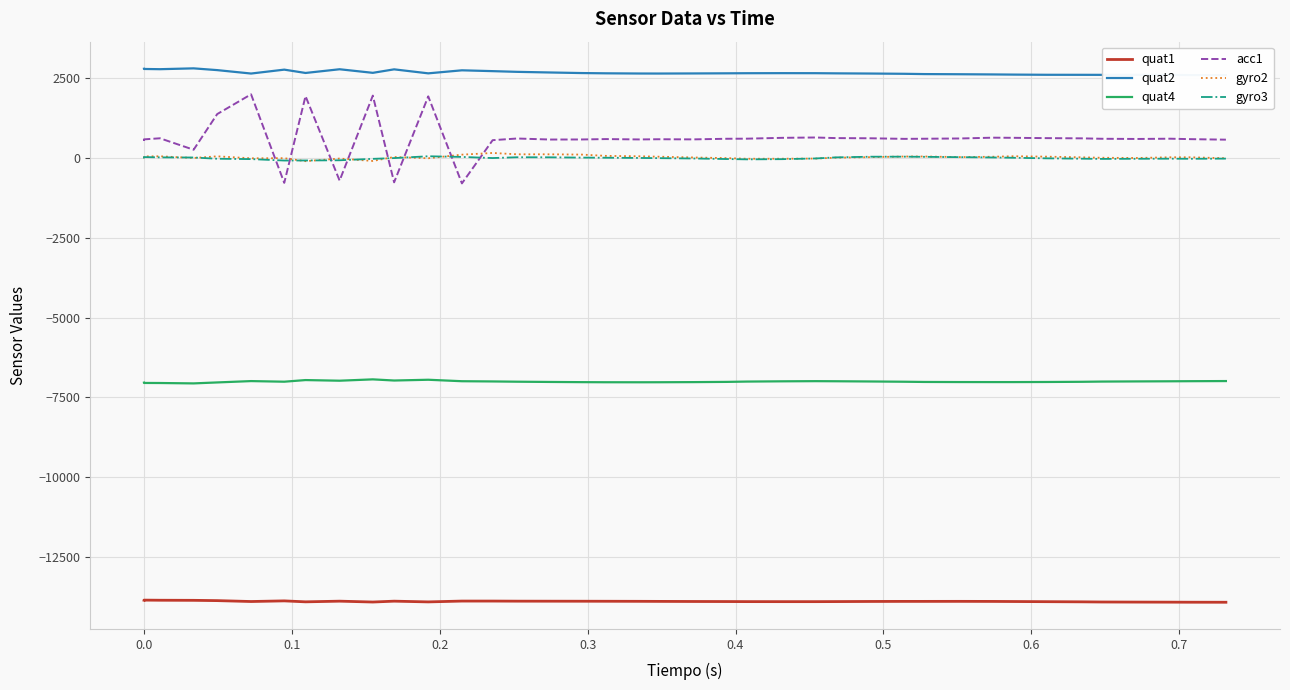

Is the value of quat2 at 18 greater than the value of quat1 at 13?

Yes